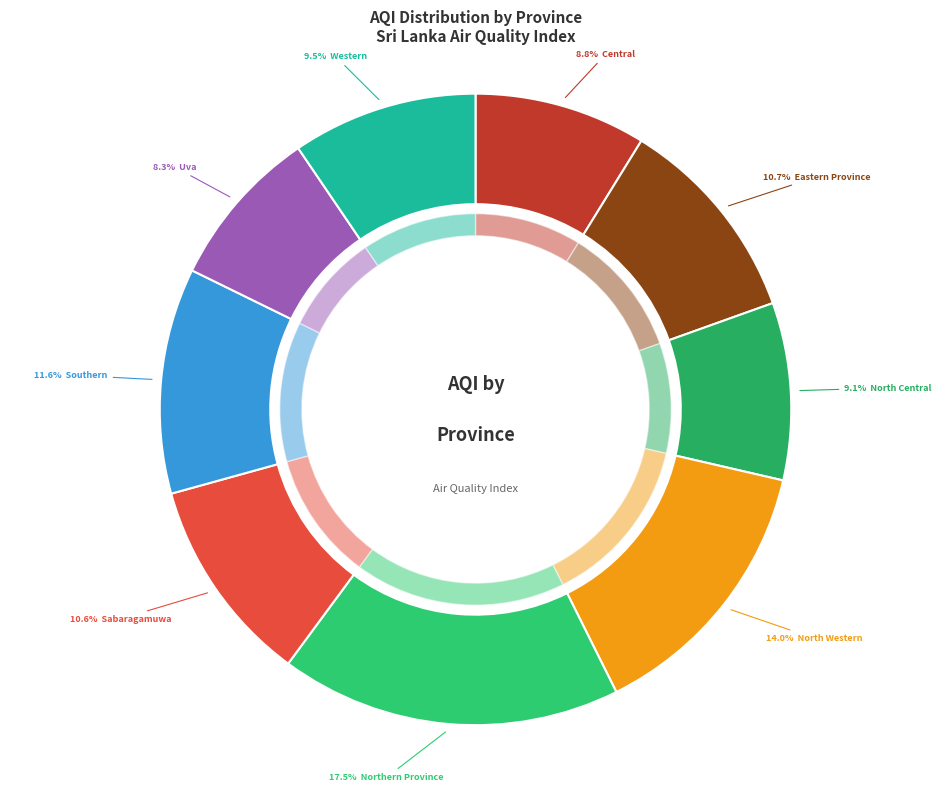

Is there a majority slice in this chart?

No